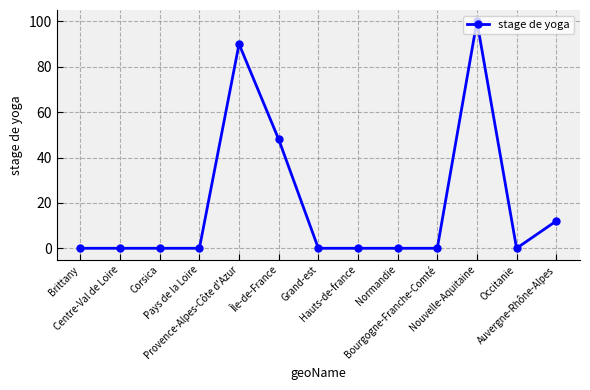

True or false: the data shows 38.4 at Grand-est.

False